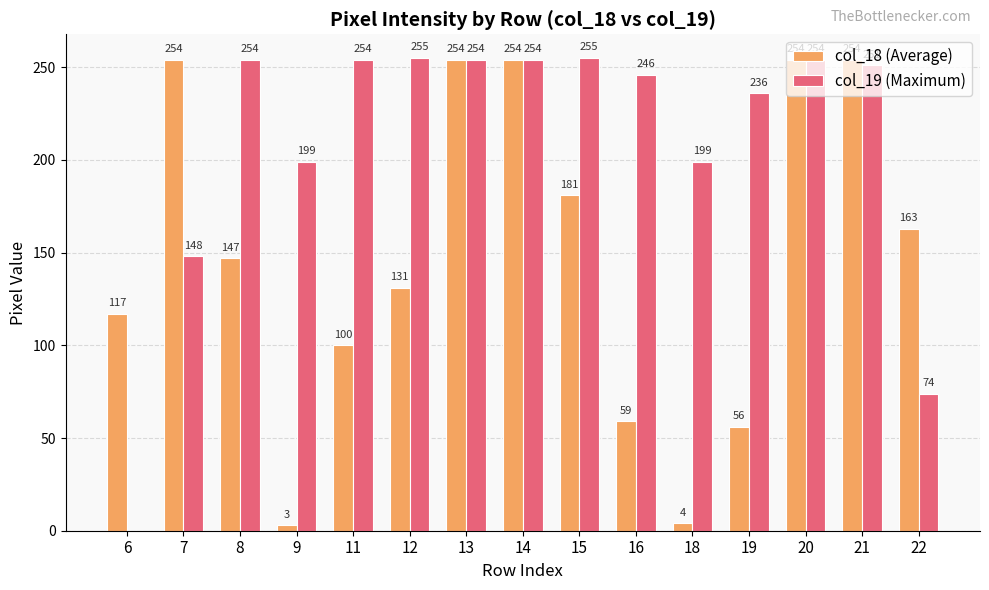

What is the total value across all series at 21?

505